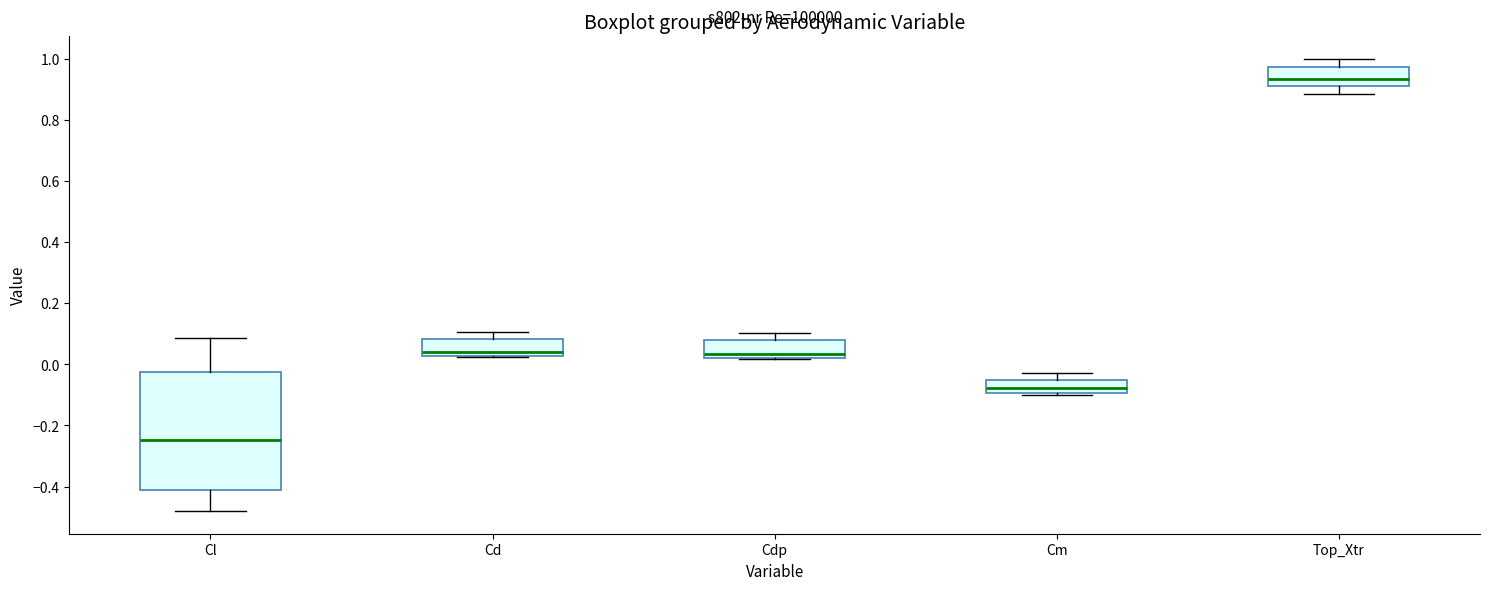

Which box is the tallest, from its lower edge to its upper edge?

Cl